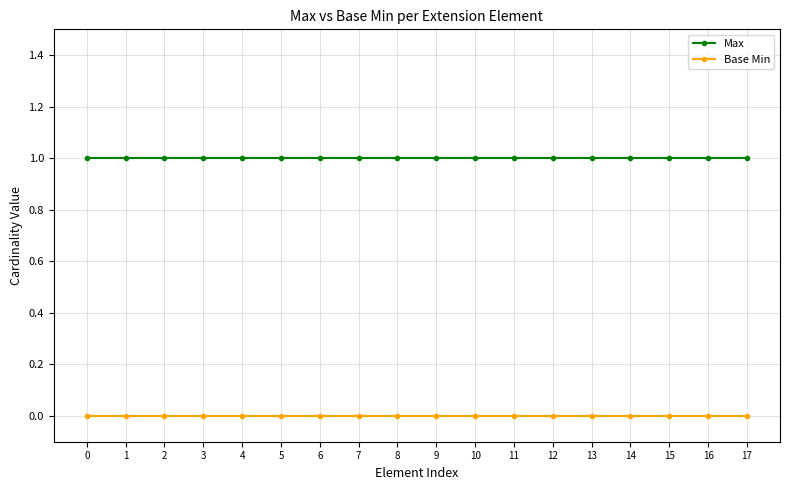

True or false: Base Min and Max intersect in this chart.

False